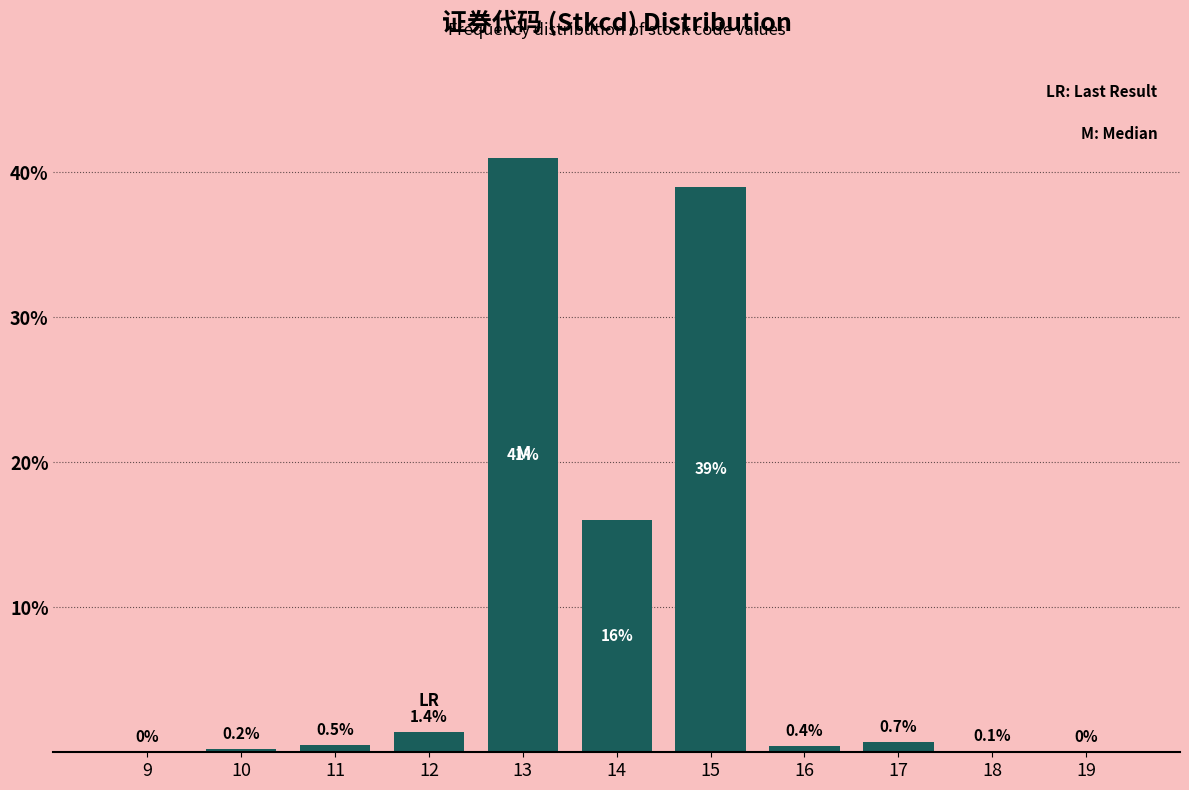

Reading left to right, what are all the values shown in this chart?

9=0.0	10=0.2	11=0.5	12=1.4	13=41.0	14=16.0	15=39.0	16=0.4	17=0.7	18=0.1	19=0.0